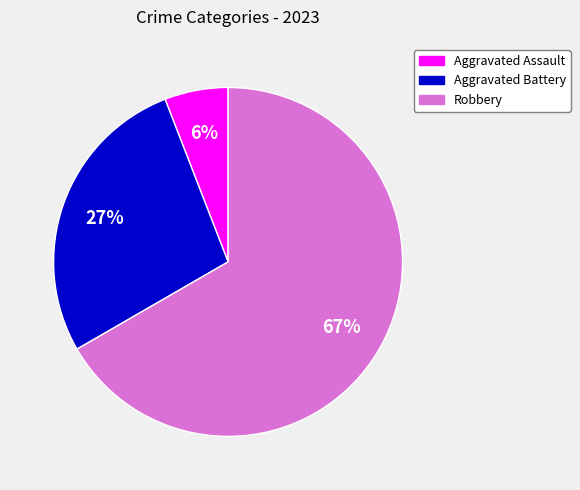

Is there any slice that represents more than half of the pie?

Yes